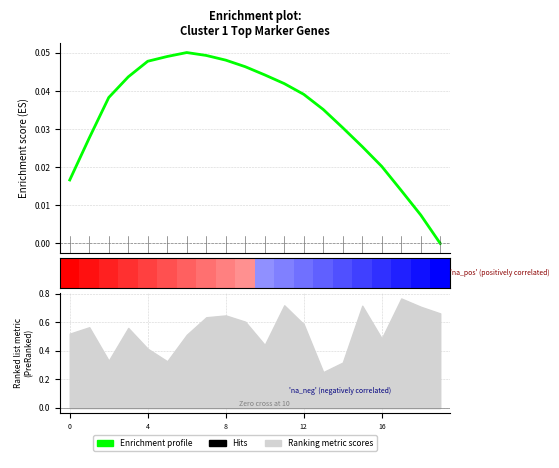

Which has a higher value, 11 or 14?

11